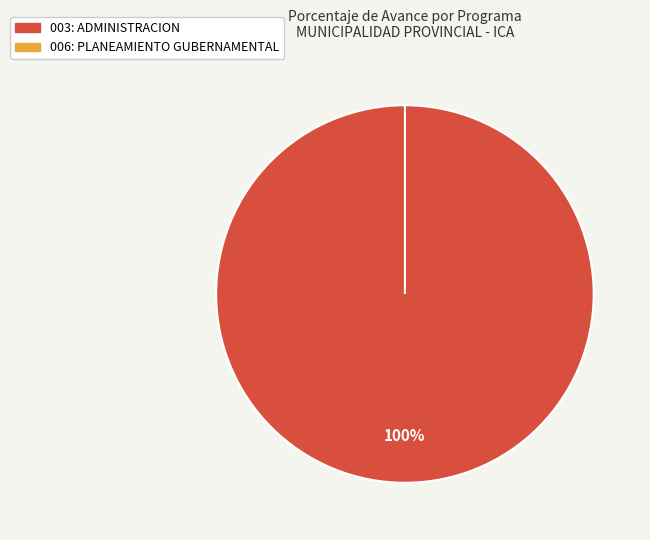

Is there any slice that represents more than half of the pie?

Yes